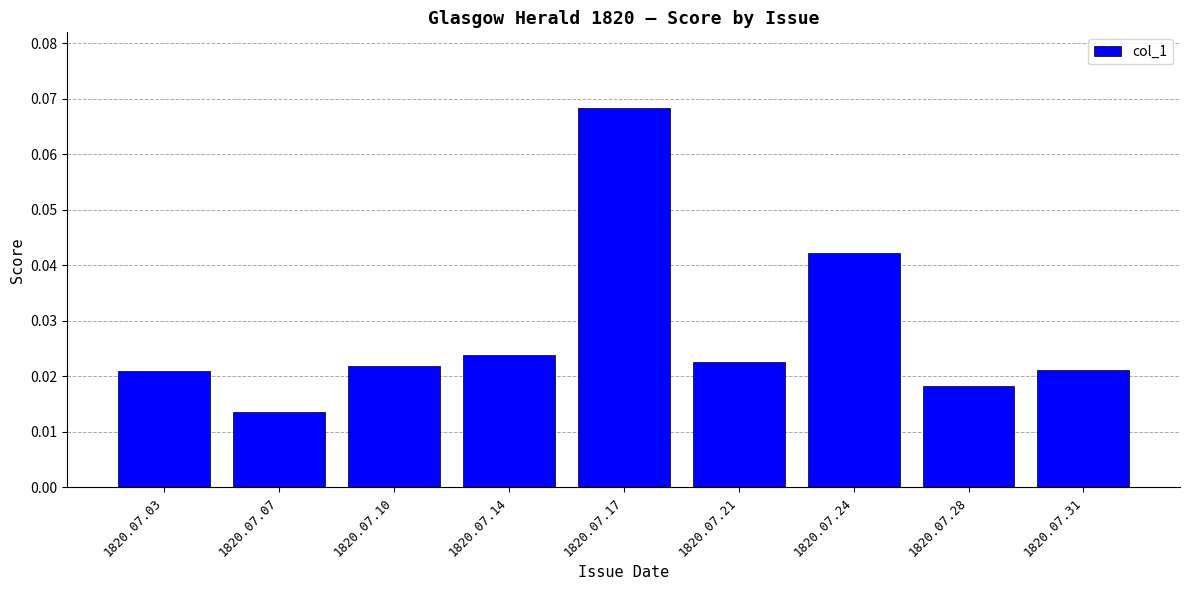

At which category does the chart reach its peak across all series?

1820.07.17